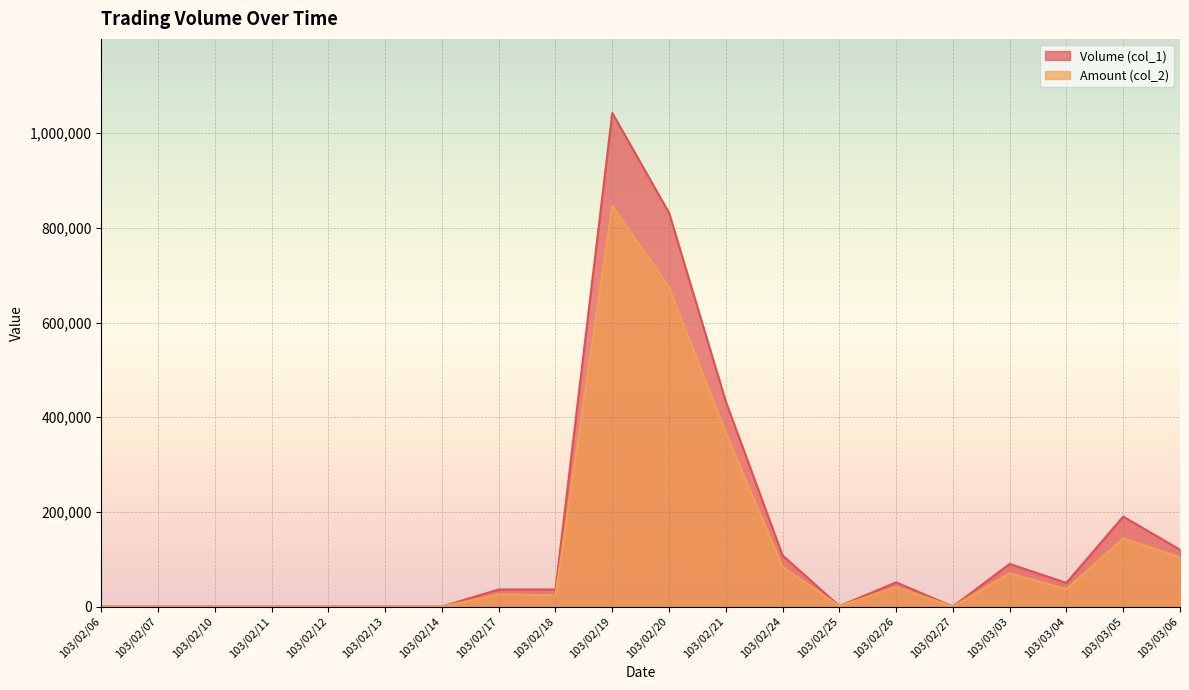

Rank the series at 103/02/06 from highest to lowest value.

Volume (col_1), Amount (col_2)